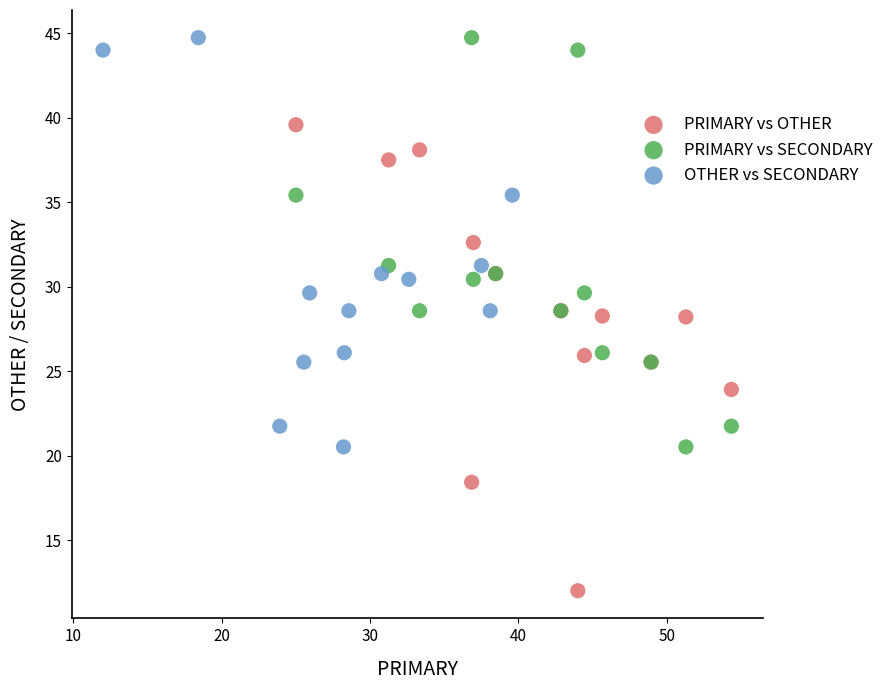

Which series contains the lowest Y value?

PRIMARY vs OTHER